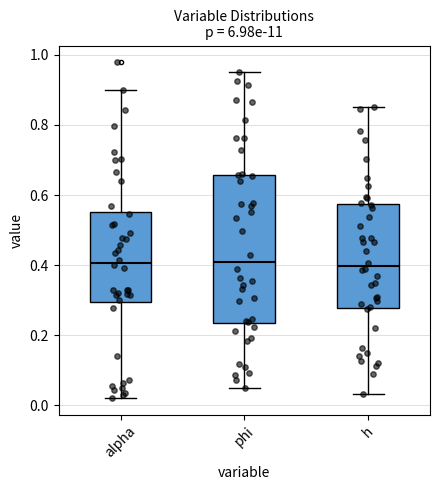

Where does the lower whisker of the box for h end on the y-axis? The values are not printed on the chart, so give them approximately, as read against the axis.

0.04